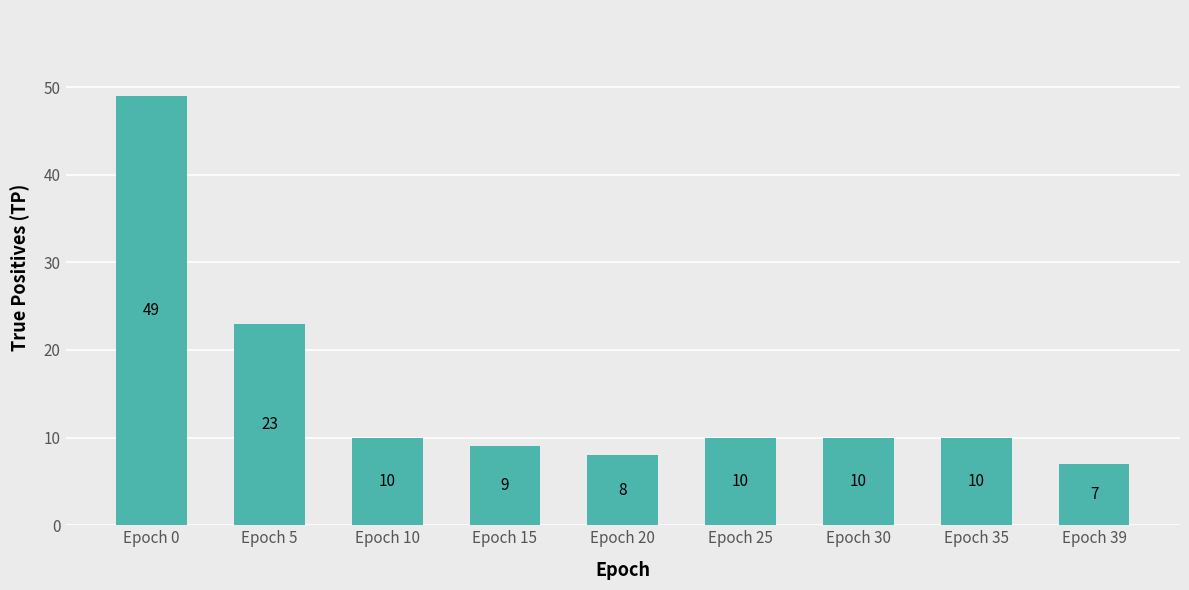

At which label is the value closest to 28?

Epoch 5